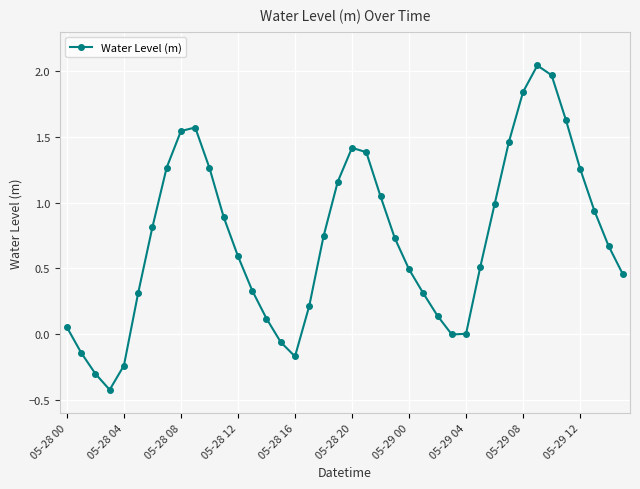

Is this an area chart (filled region under the line)?

No